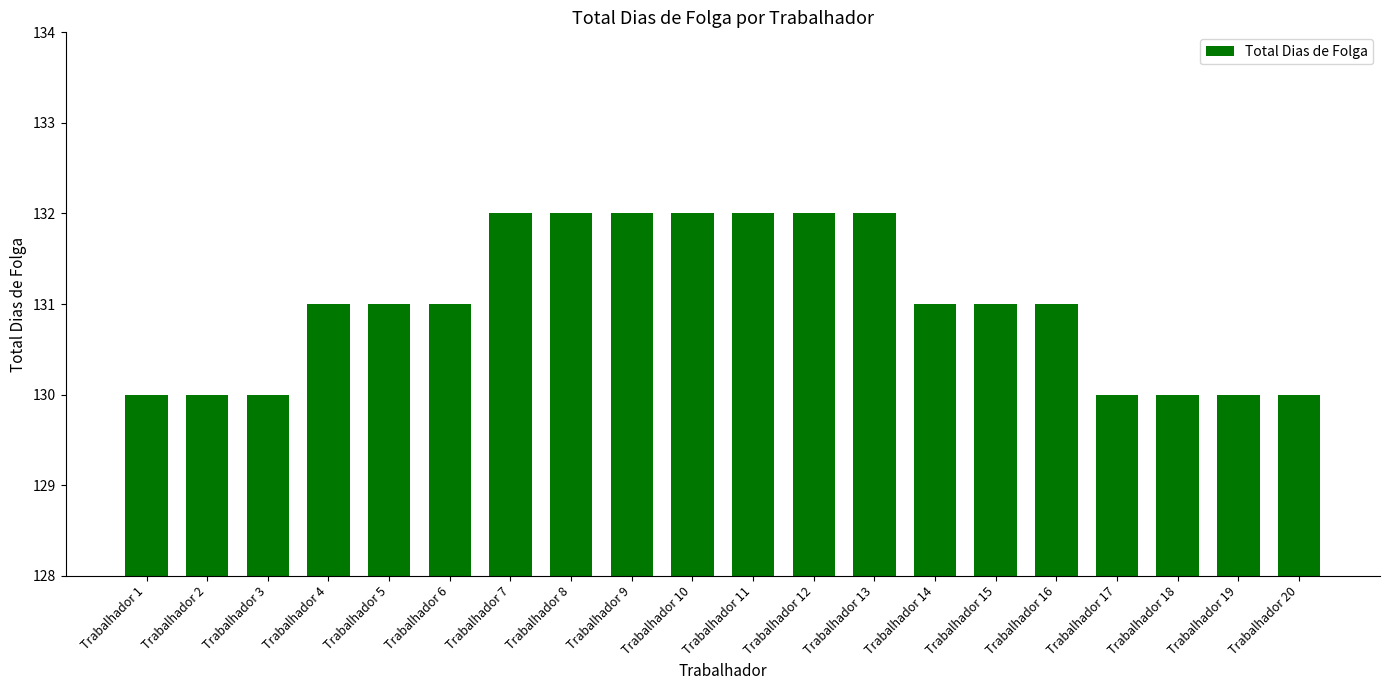

Is it true that the value at Trabalhador 18 is 130?

True